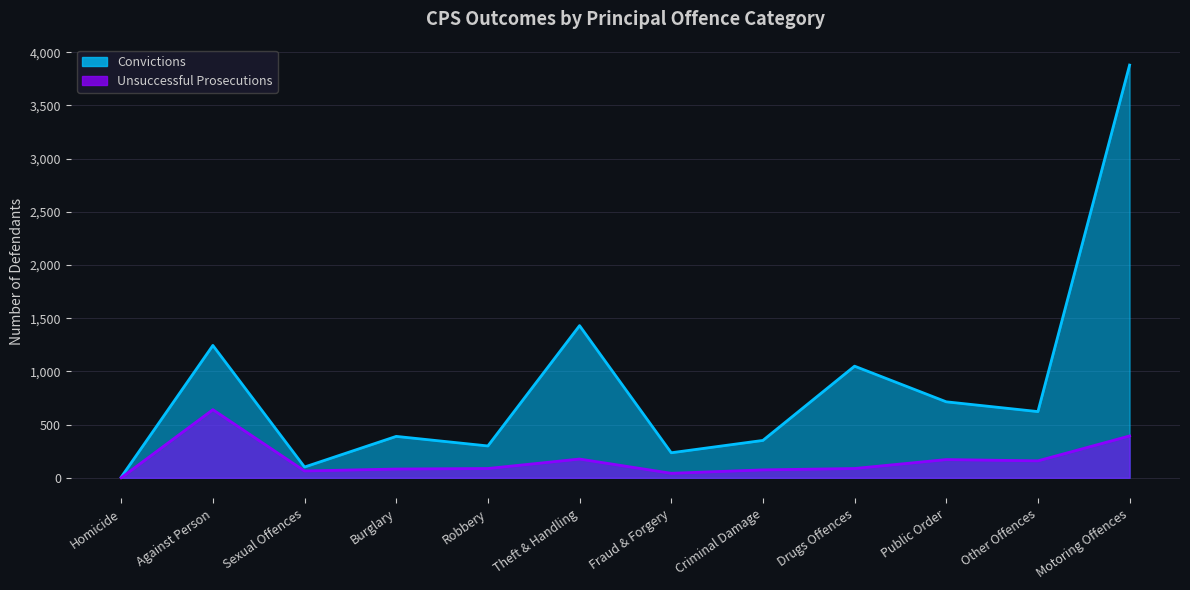

What is the difference between the maximum and minimum values in the Unsuccessful Prosecutions series?

640